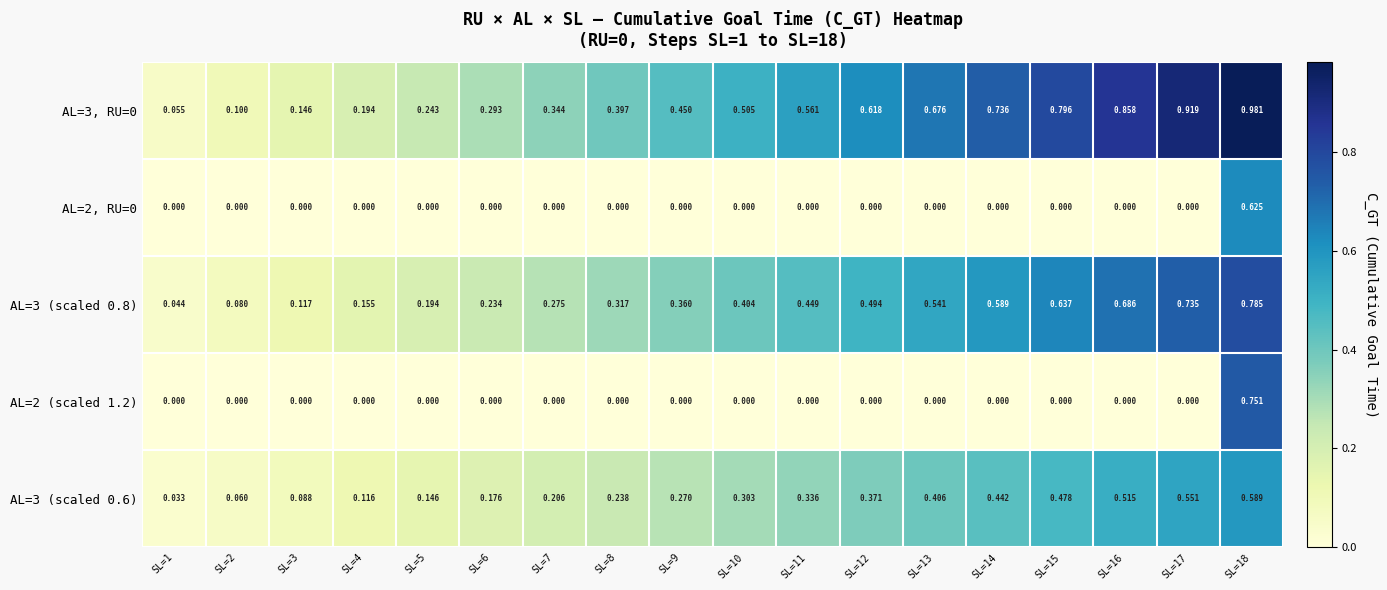

Reading left to right, what are all the values shown in this chart?

AL=3, RU=0: SL=1=0.1	SL=2=0.1	SL=3=0.1	SL=4=0.2	SL=5=0.2	SL=6=0.3	SL=7=0.3	SL=8=0.4	SL=9=0.5	SL=10=0.5	SL=11=0.6	SL=12=0.6	SL=13=0.7	SL=14=0.7	SL=15=0.8	SL=16=0.9	SL=17=0.9	SL=18=1.0
AL=2, RU=0: SL=1=0.0	SL=2=0.0	SL=3=0.0	SL=4=0.0	SL=5=0.0	SL=6=0.0	SL=7=0.0	SL=8=0.0	SL=9=0.0	SL=10=0.0	SL=11=0.0	SL=12=0.0	SL=13=0.0	SL=14=0.0	SL=15=0.0	SL=16=0.0	SL=17=0.0	SL=18=0.6
AL=3 (scaled 0.8): SL=1=0.0	SL=2=0.1	SL=3=0.1	SL=4=0.2	SL=5=0.2	SL=6=0.2	SL=7=0.3	SL=8=0.3	SL=9=0.4	SL=10=0.4	SL=11=0.4	SL=12=0.5	SL=13=0.5	SL=14=0.6	SL=15=0.6	SL=16=0.7	SL=17=0.7	SL=18=0.8
AL=2 (scaled 1.2): SL=1=0.0	SL=2=0.0	SL=3=0.0	SL=4=0.0	SL=5=0.0	SL=6=0.0	SL=7=0.0	SL=8=0.0	SL=9=0.0	SL=10=0.0	SL=11=0.0	SL=12=0.0	SL=13=0.0	SL=14=0.0	SL=15=0.0	SL=16=0.0	SL=17=0.0	SL=18=0.8
AL=3 (scaled 0.6): SL=1=0.0	SL=2=0.1	SL=3=0.1	SL=4=0.1	SL=5=0.1	SL=6=0.2	SL=7=0.2	SL=8=0.2	SL=9=0.3	SL=10=0.3	SL=11=0.3	SL=12=0.4	SL=13=0.4	SL=14=0.4	SL=15=0.5	SL=16=0.5	SL=17=0.6	SL=18=0.6